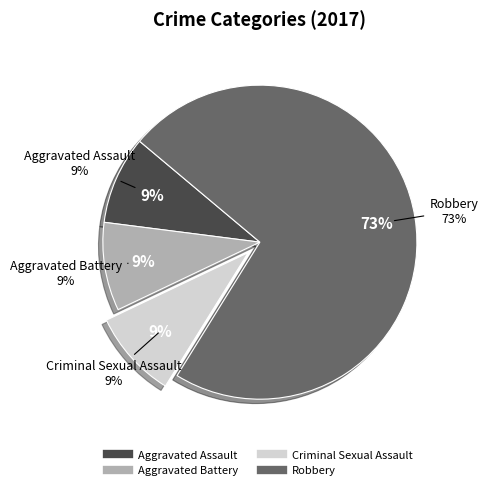

What is the smallest slice in the pie chart?

Aggravated Assault